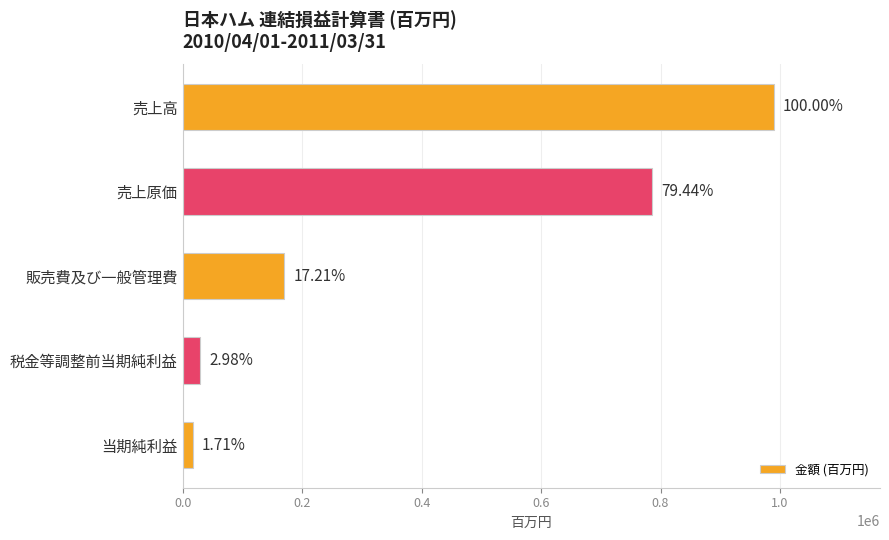

What is the maximum value shown in the chart?

989308